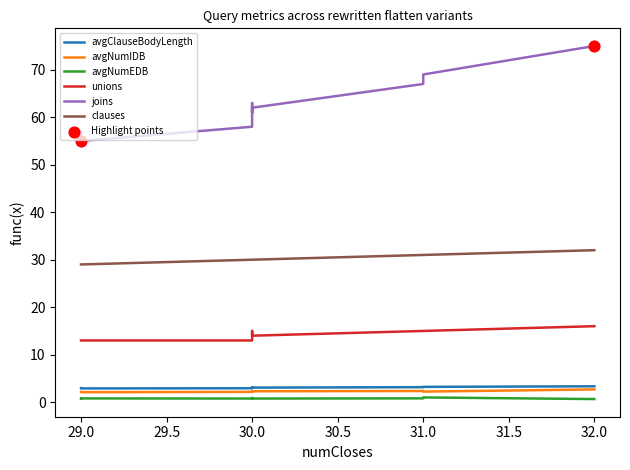

Is the value of clauses at p2 greater than the value of avgNumIDB at p2?

Yes